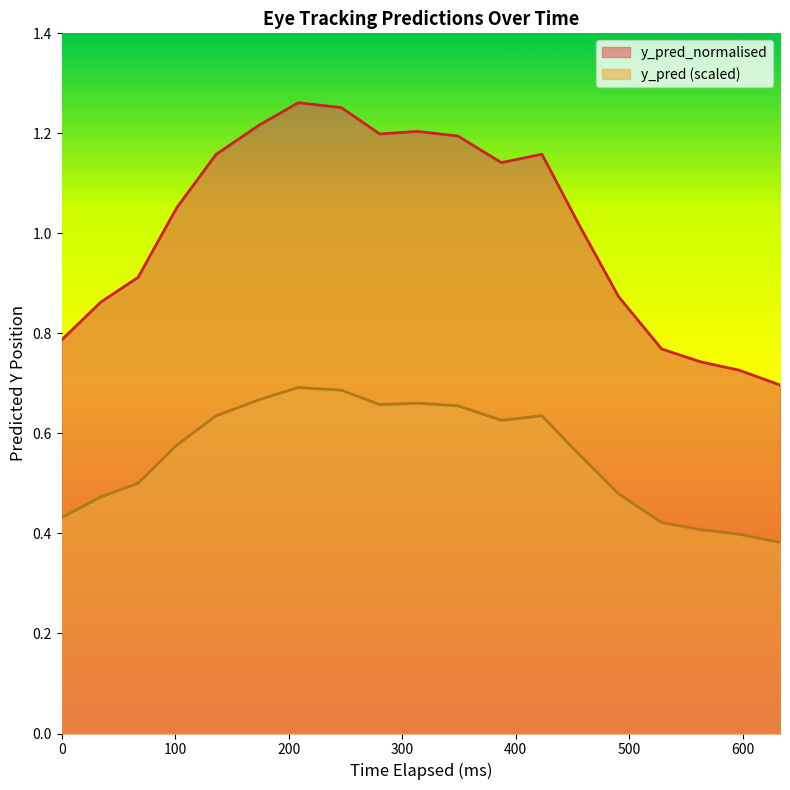

True or false: y_pred_normalised and y_pred (scaled) intersect in this chart.

False